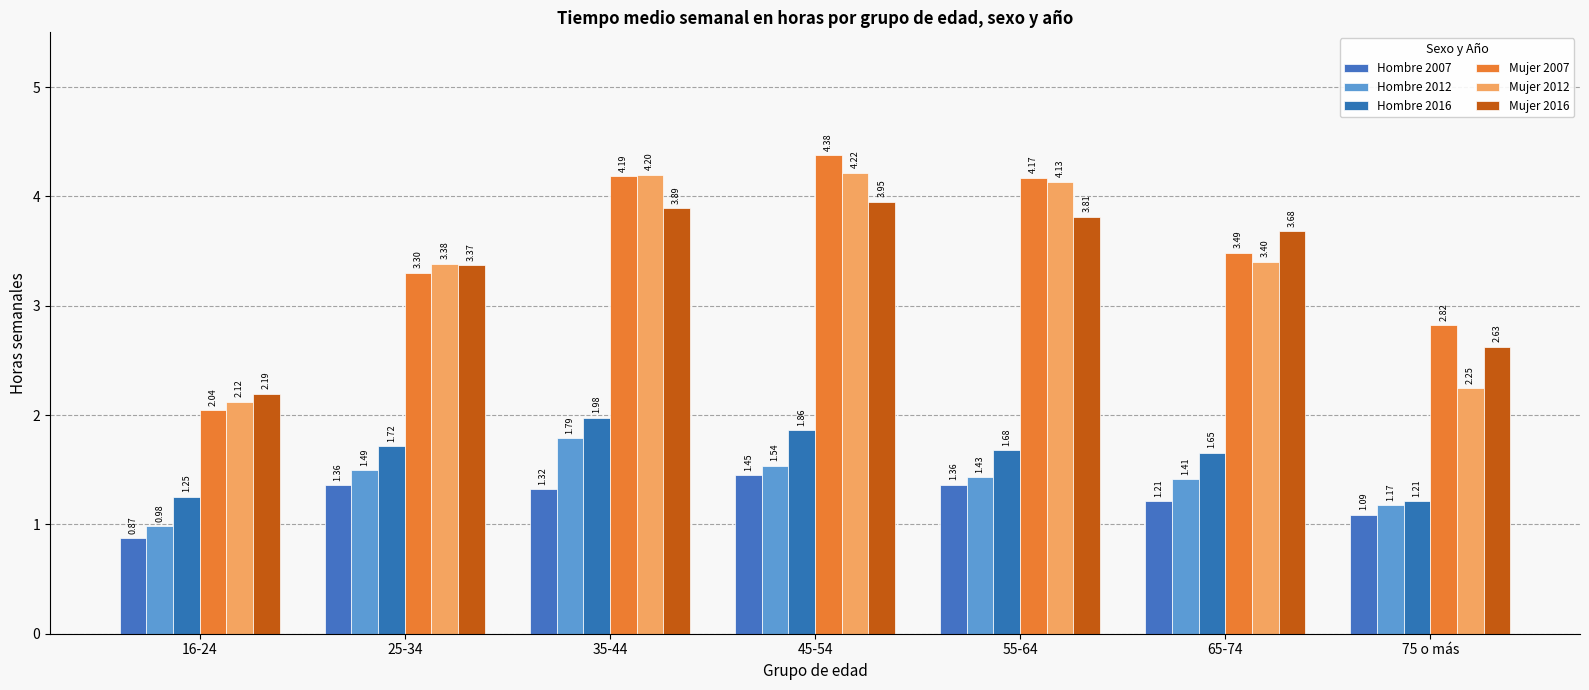

How many data points in Mujer 2012 are less than 3?

2